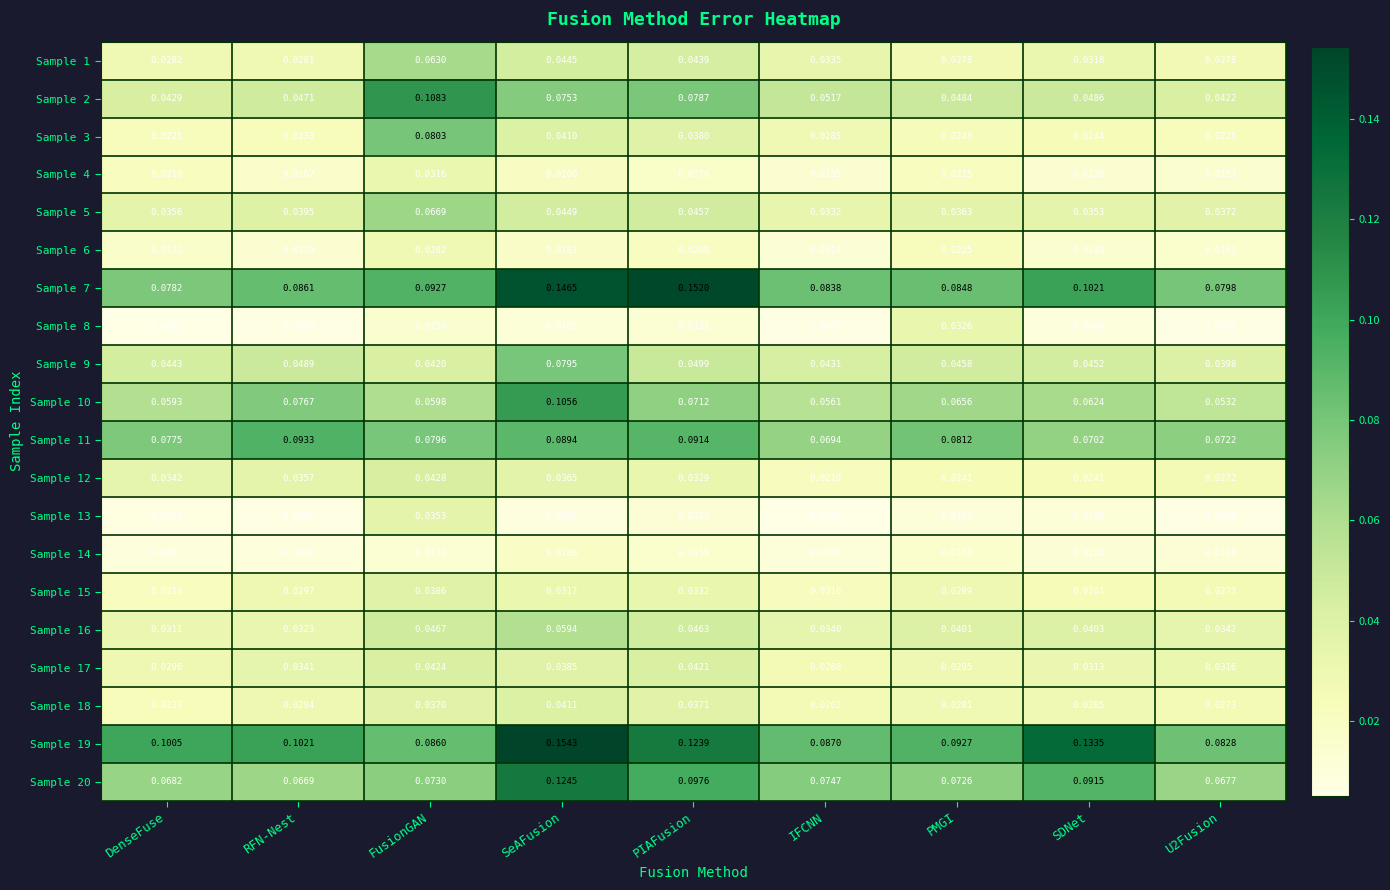

Which label corresponds to the smallest value in the chart?

DenseFuse